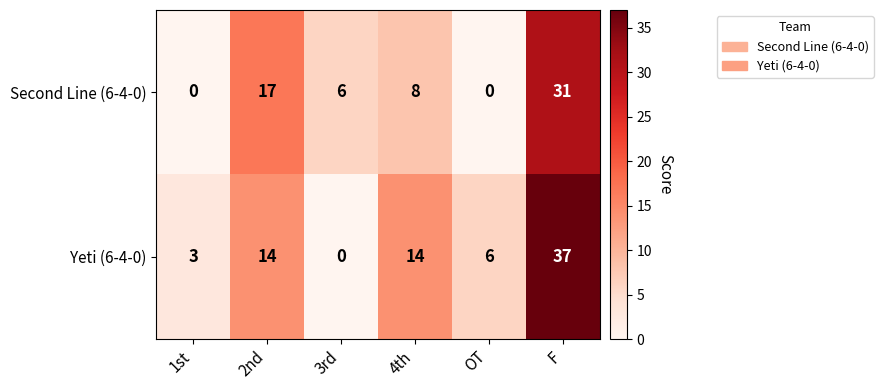

What is the maximum value shown in the chart?

37